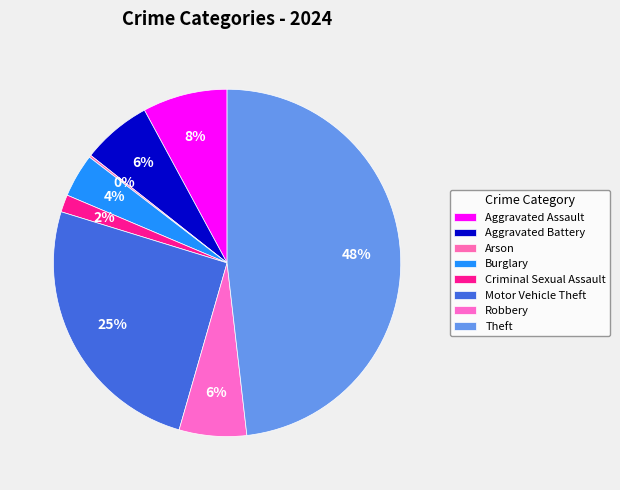

What is the smallest slice in the pie chart?

Arson